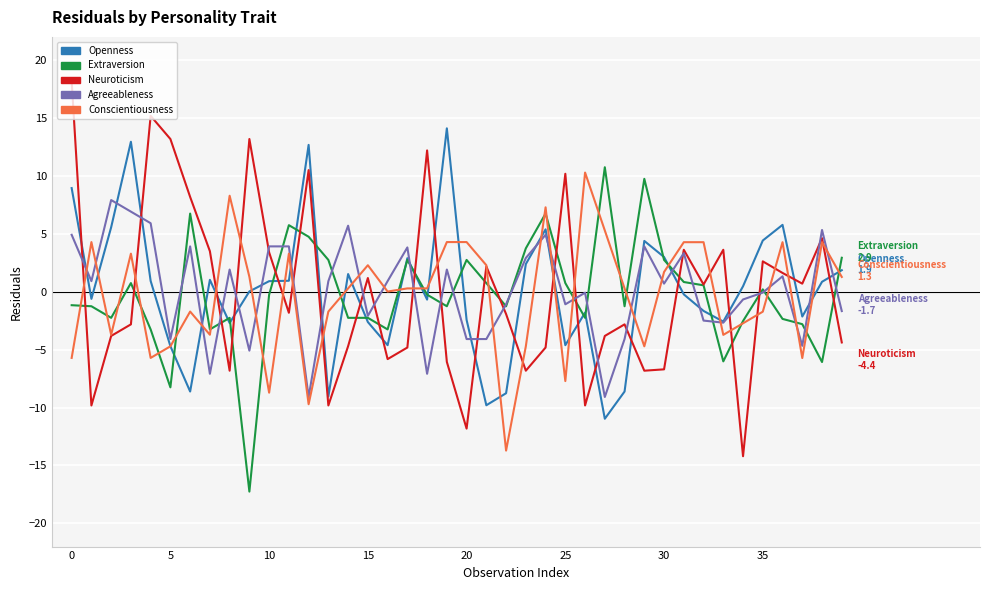

What is the minimum value shown in the chart?

-17.3